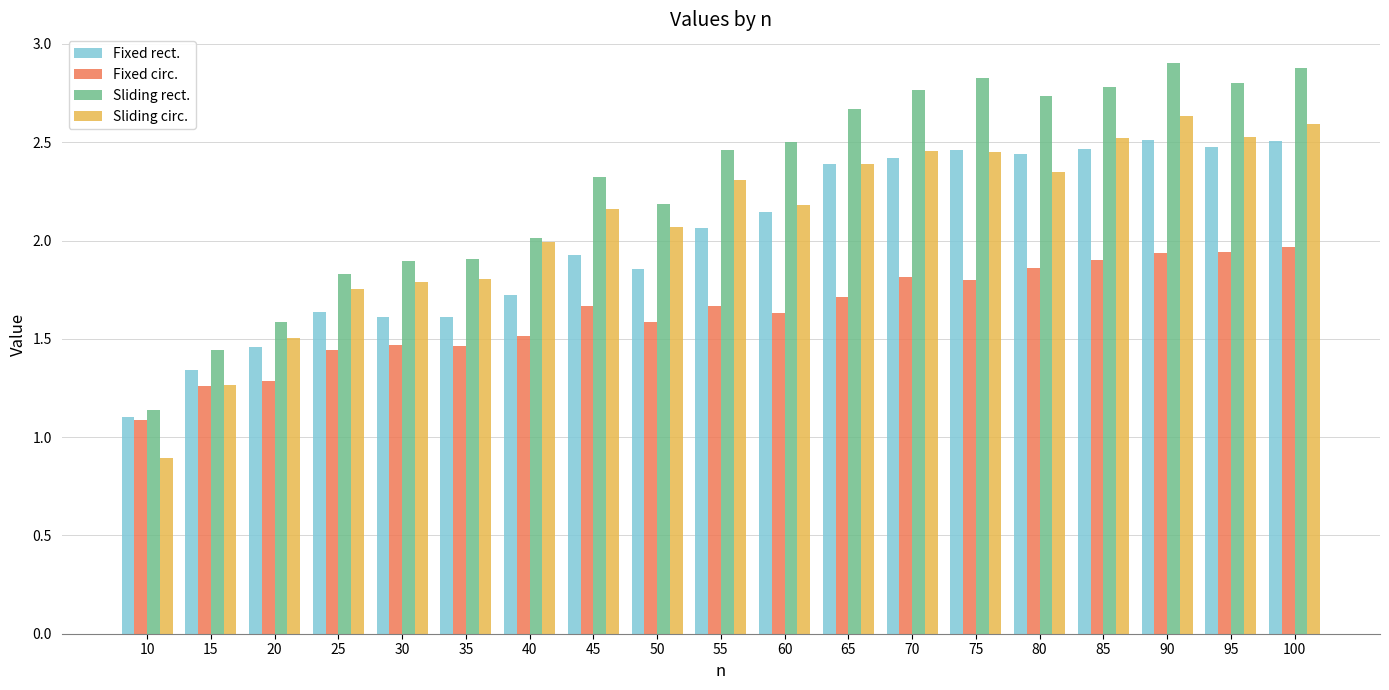

What is the spread (max minus min) of values at 40?

0.5